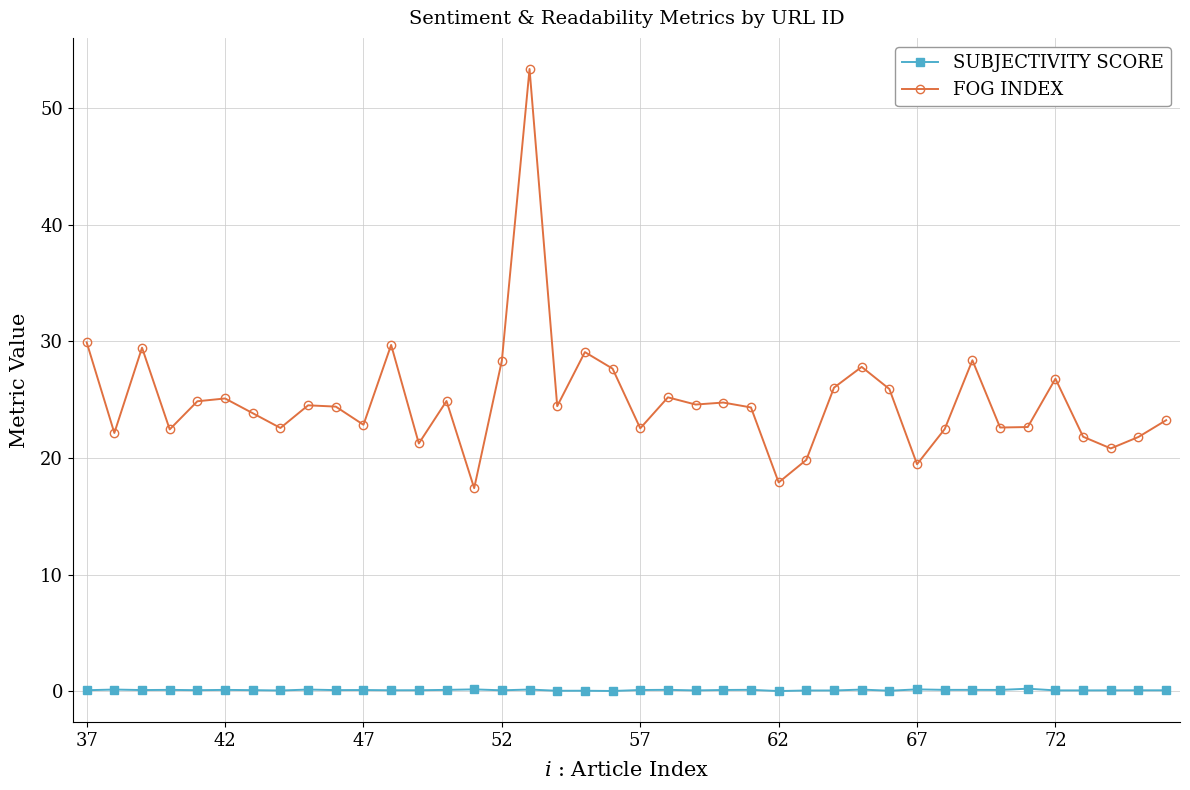

What is the difference between the maximum and minimum values in the SUBJECTIVITY SCORE series?

0.2